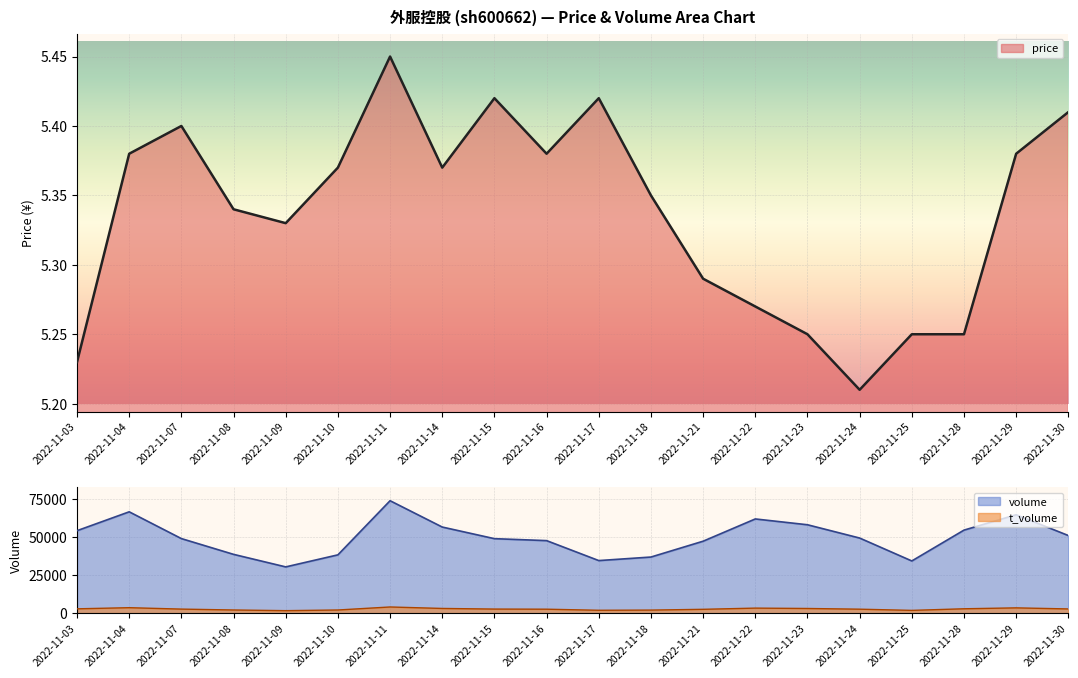

What is the lowest value of the volume series?

30466